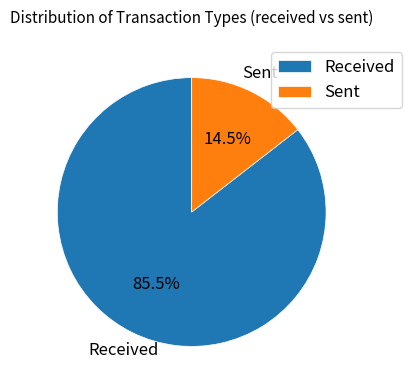

Rank the categories by value from highest to lowest.

Received, Sent